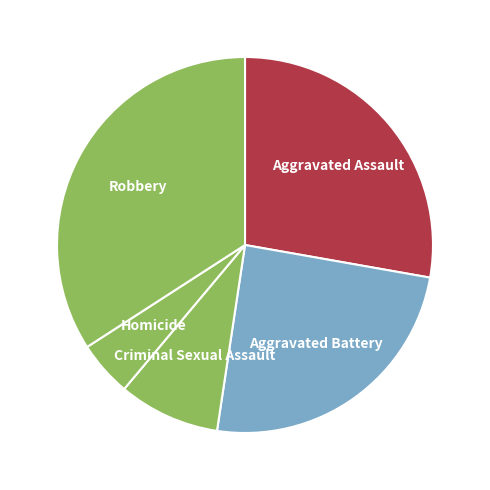

Is the sum of Criminal Sexual Assault and Aggravated Battery greater than half?

No